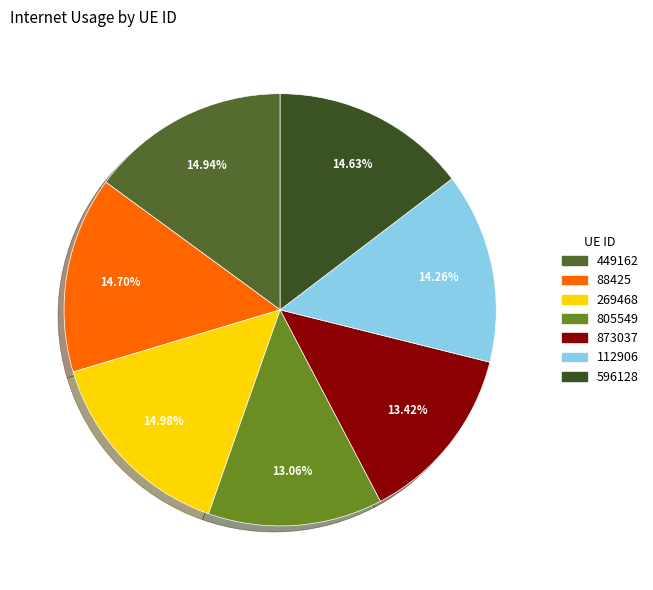

Rank the categories by value from highest to lowest.

269468, 449162, 88425, 596128, 112906, 873037, 805549